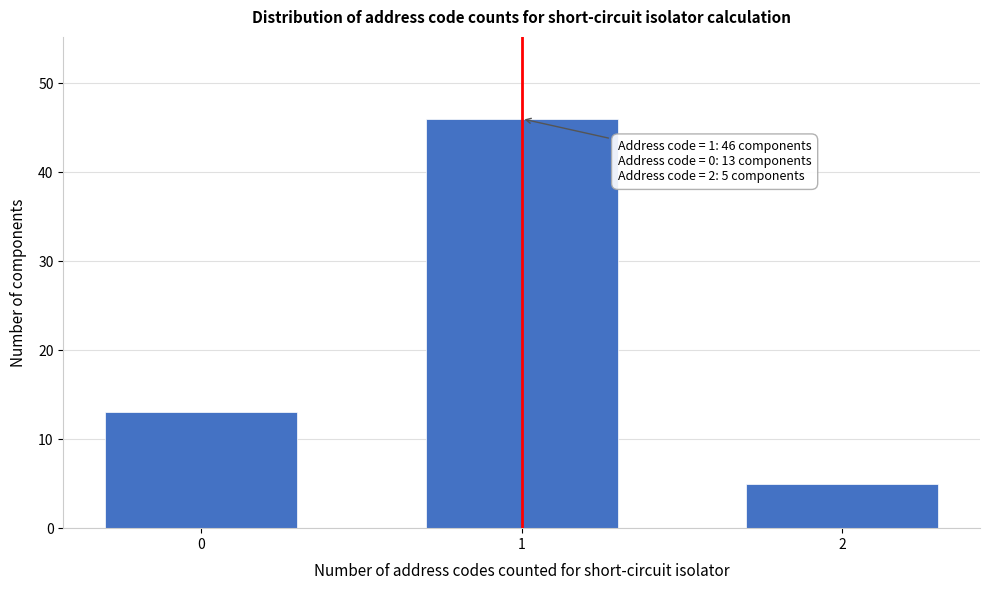

Reading left to right, transcribe all the data shown in this chart.

13	46	5